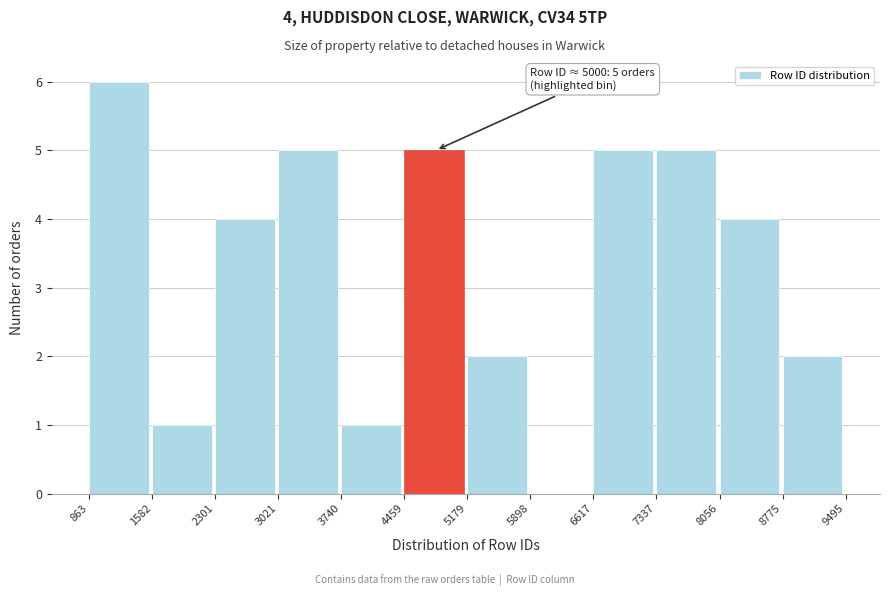

Over which range of the x-axis is the bar tallest?

863 to 1582